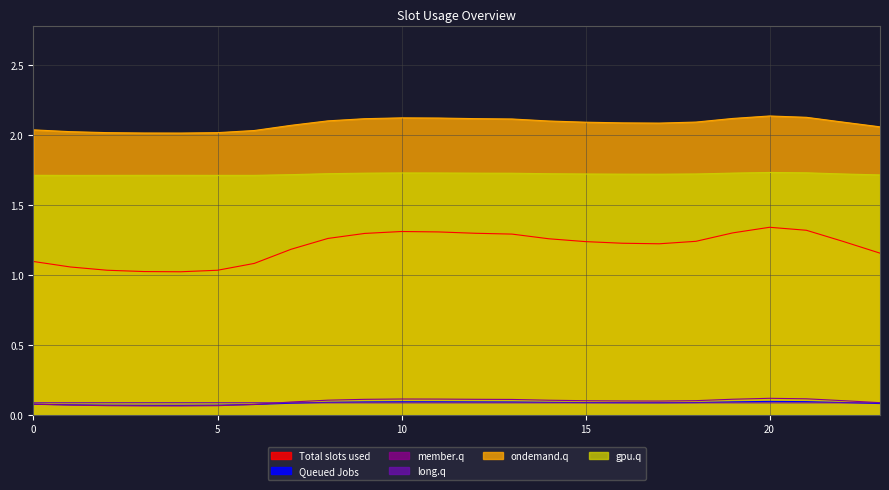

Where is long.q nearest to the value 0?

20